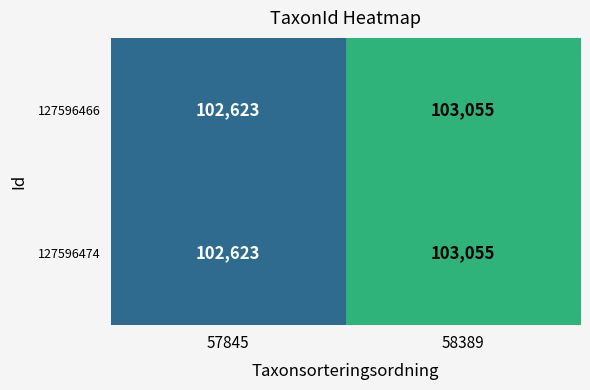

What is the total value across all series at 57845?

205246